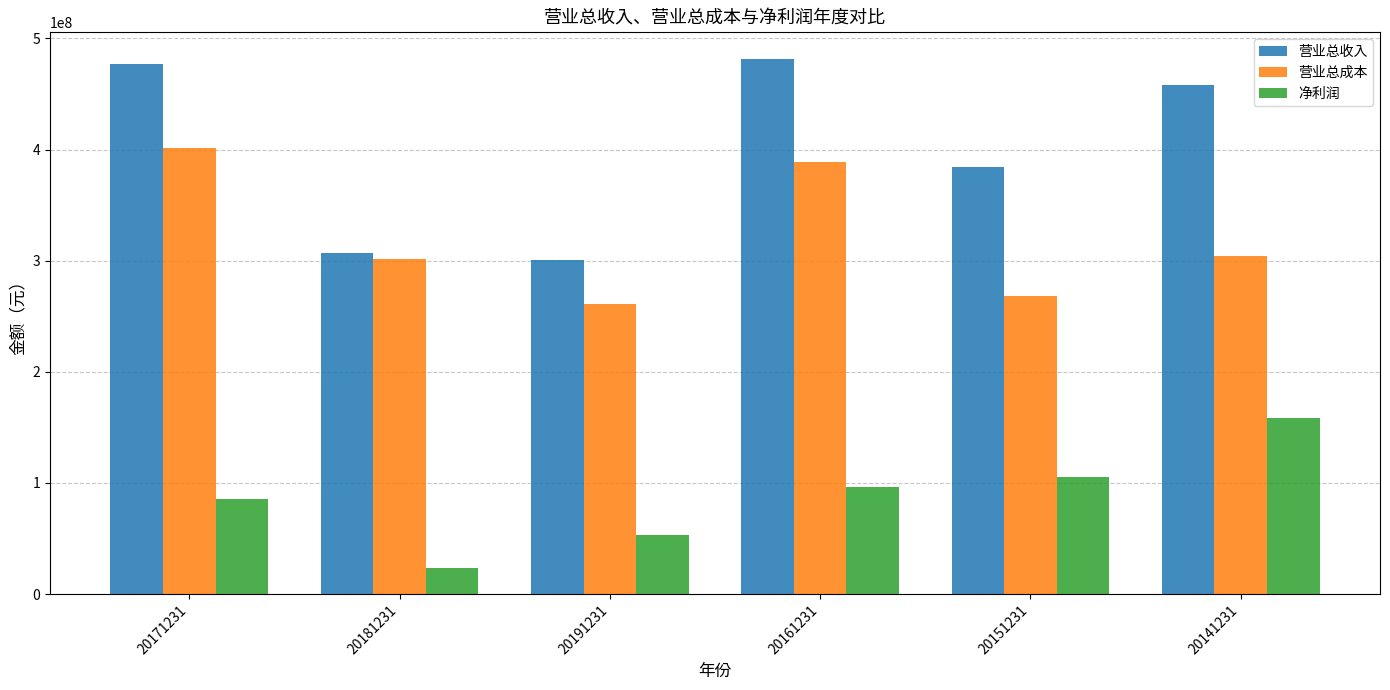

True or false: 净利润 has a value of 92732123.6 at 20191231.

False